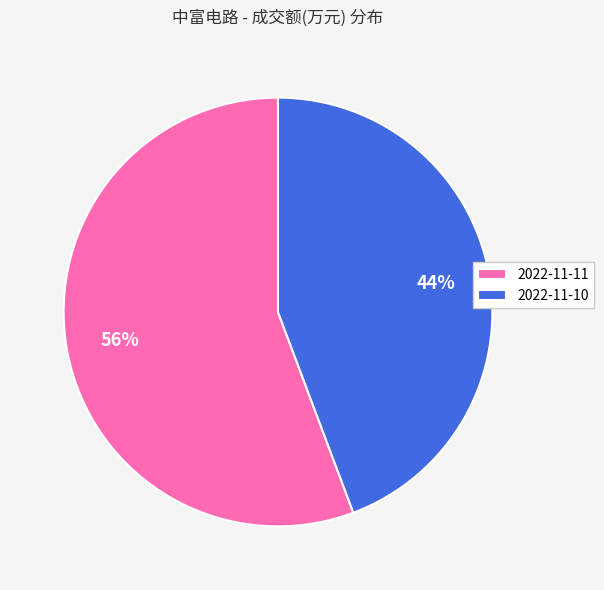

Combined, do 2022-11-10 and 2022-11-11 account for over 50%?

Yes